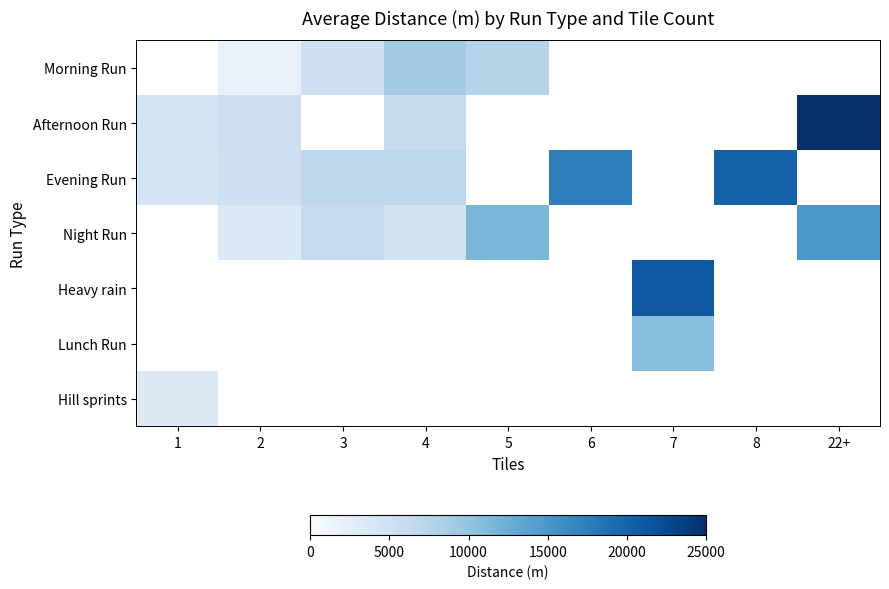

How many series are shown in this chart?

7